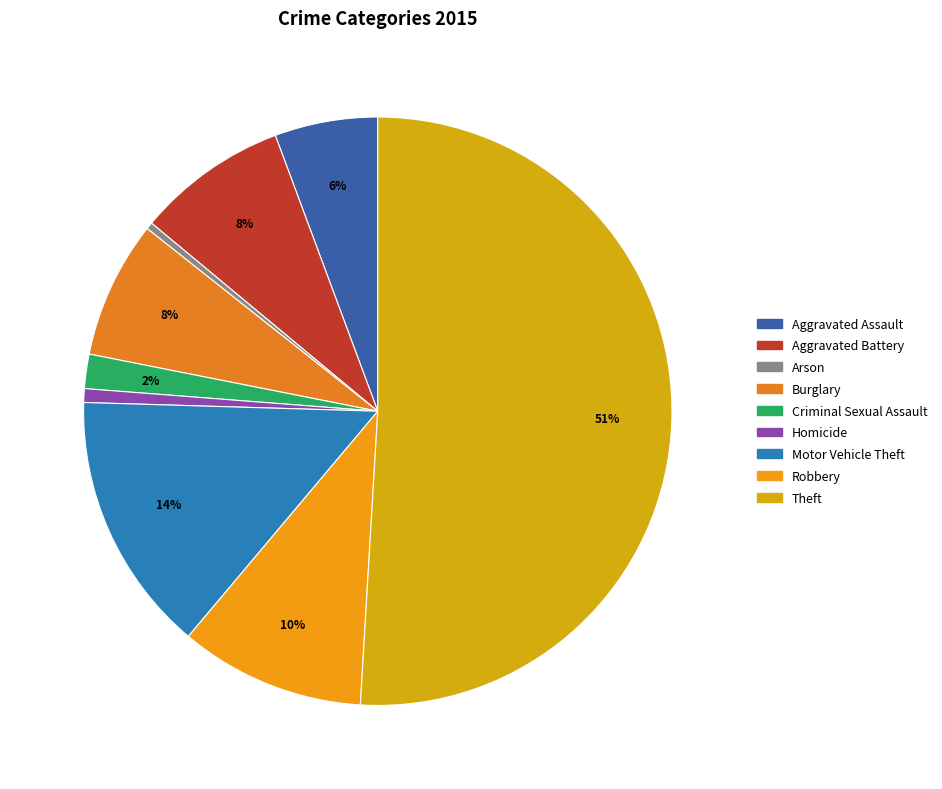

Does Motor Vehicle Theft represent more than half of the total?

No